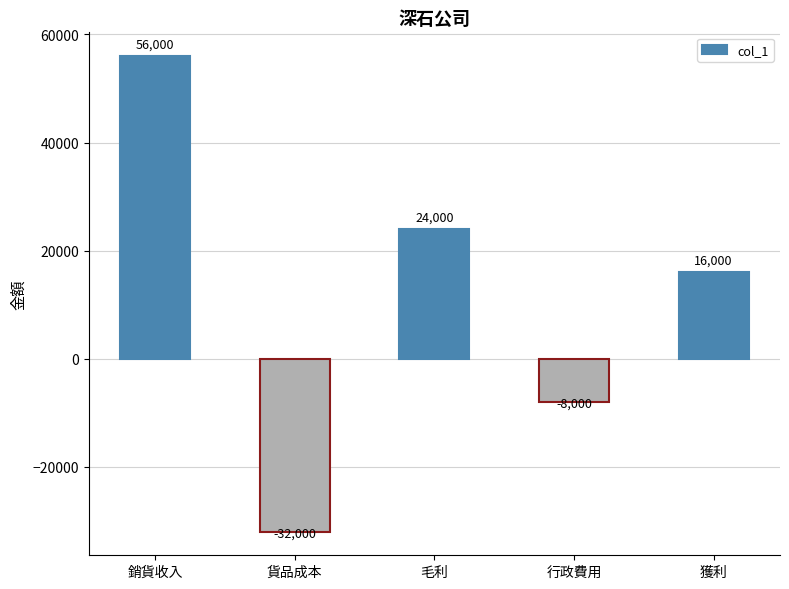

How many positive values are there?

3